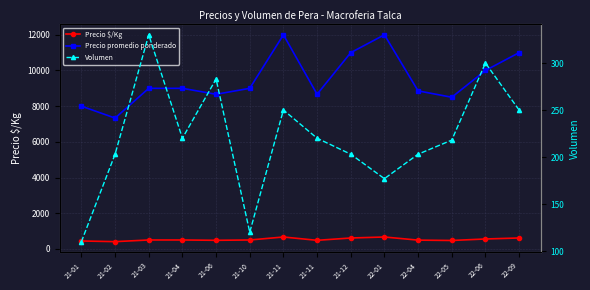

At which label does Volumen reach its minimum?

21-01